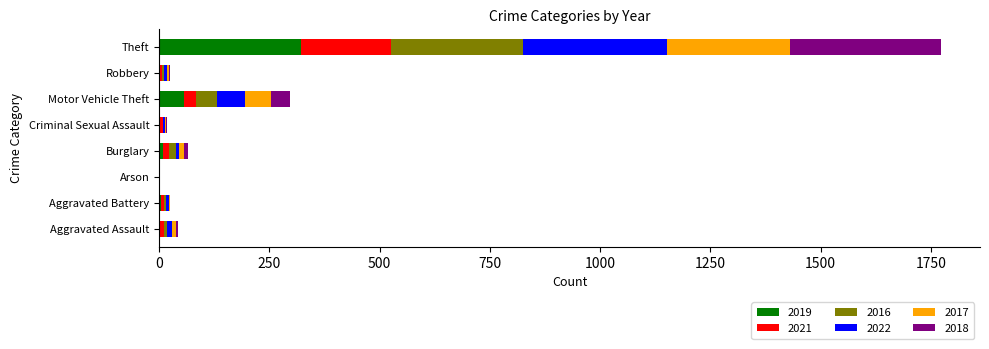

Is it true that 2019 equals 56 at Motor Vehicle Theft?

True